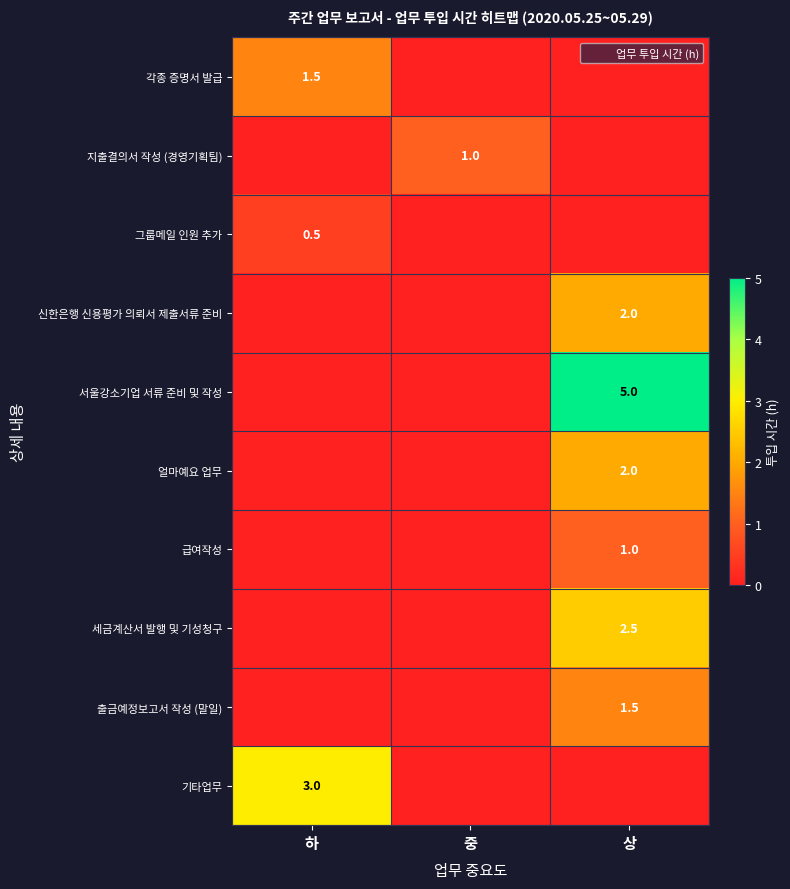

List the series in order of their peak value, highest first.

서울강소기업 서류 준비 및 작성, 기타업무, 세금계산서 발행 및 기성청구, 신한은행 신용평가 의뢰서 제출서류 준비, 얼마예요 업무, 각종 증명서 발급, 출금예정보고서 작성 (말일), 지출결의서 작성 (경영기획팀), 급여작성, 그룹메일 인원 추가